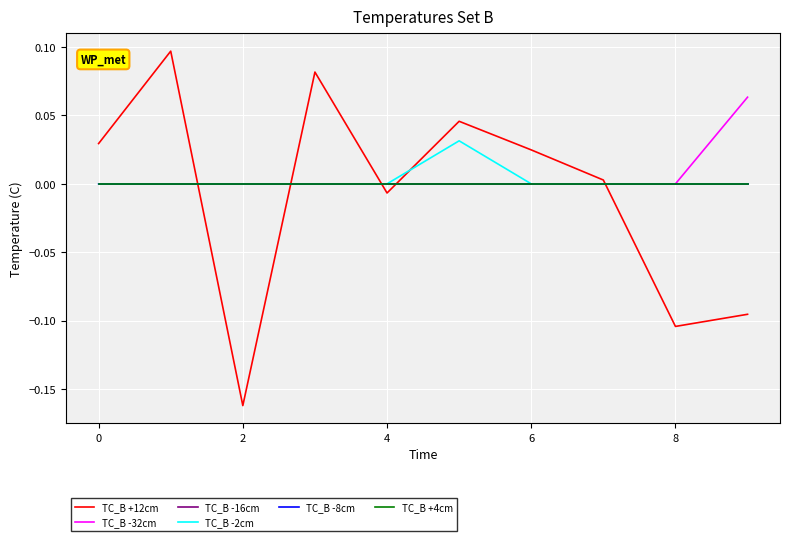

Does the chart have visible grid lines?

Yes